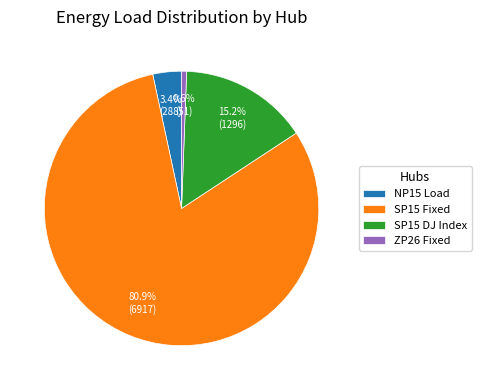

Count the number of slices in the pie.

4